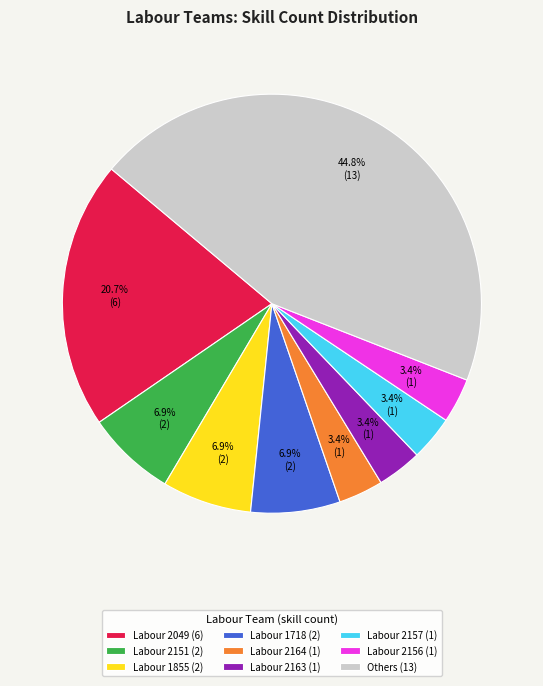

Count the number of slices in the pie.

9